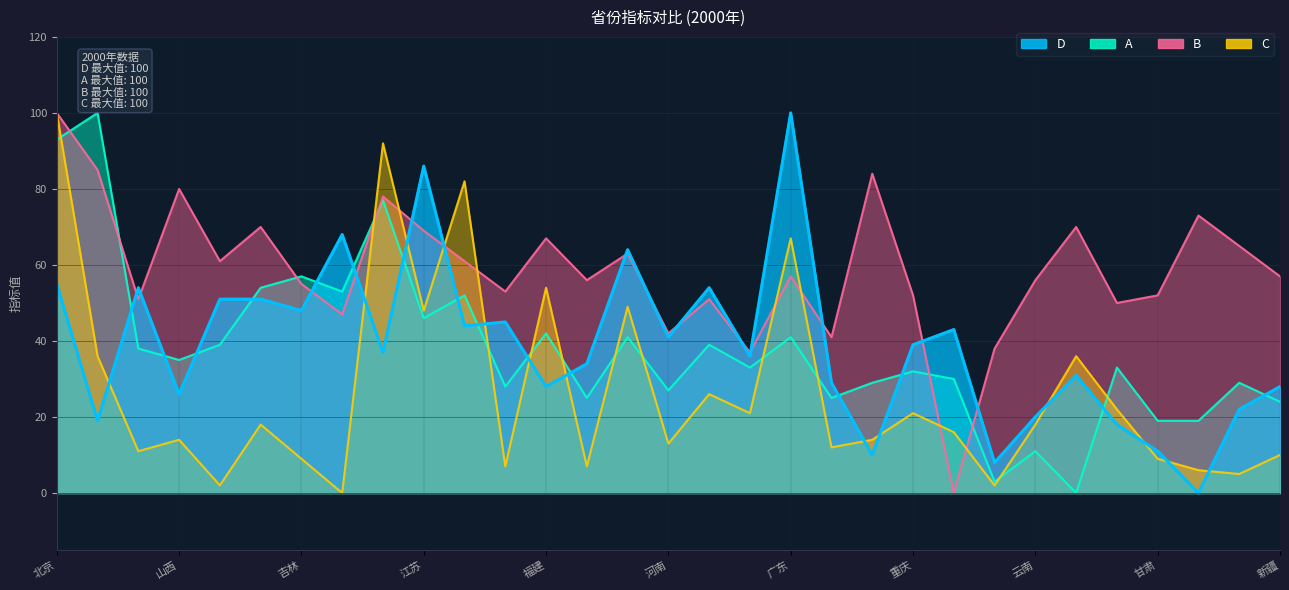

Which label corresponds to the largest value in the chart?

广东